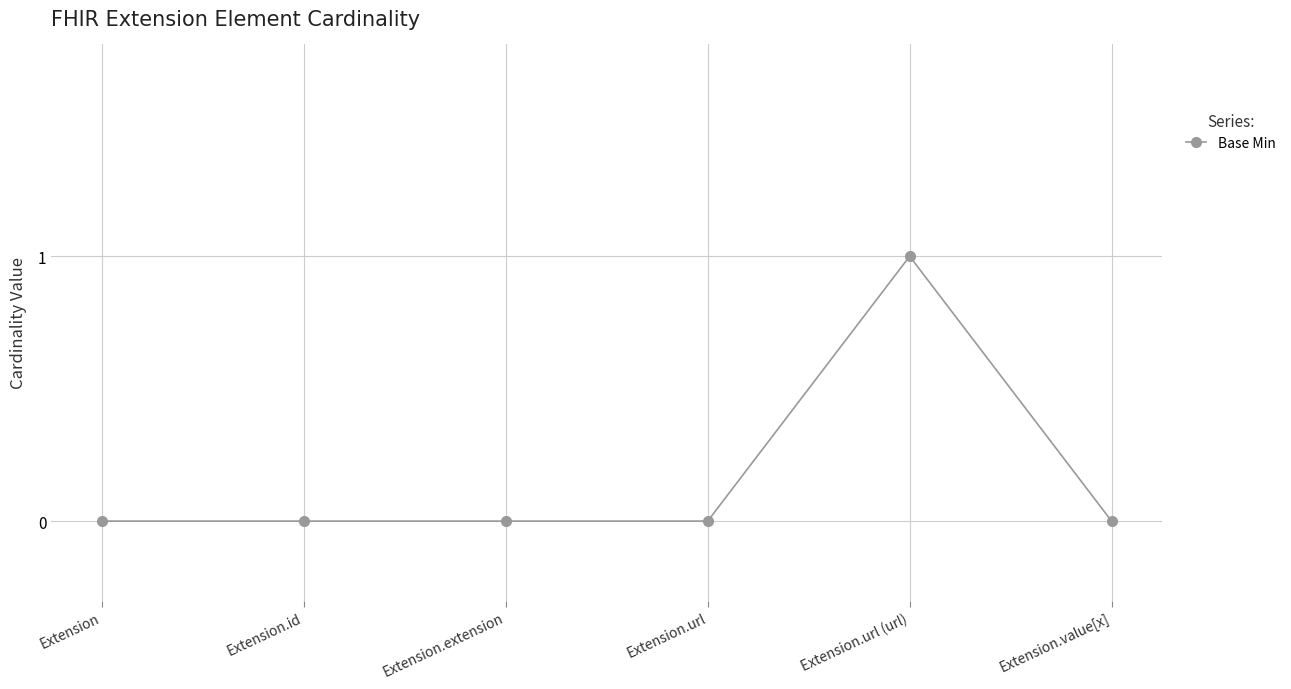

Which has a higher value, Extension.value[x] or Extension.url (url)?

Extension.url (url)